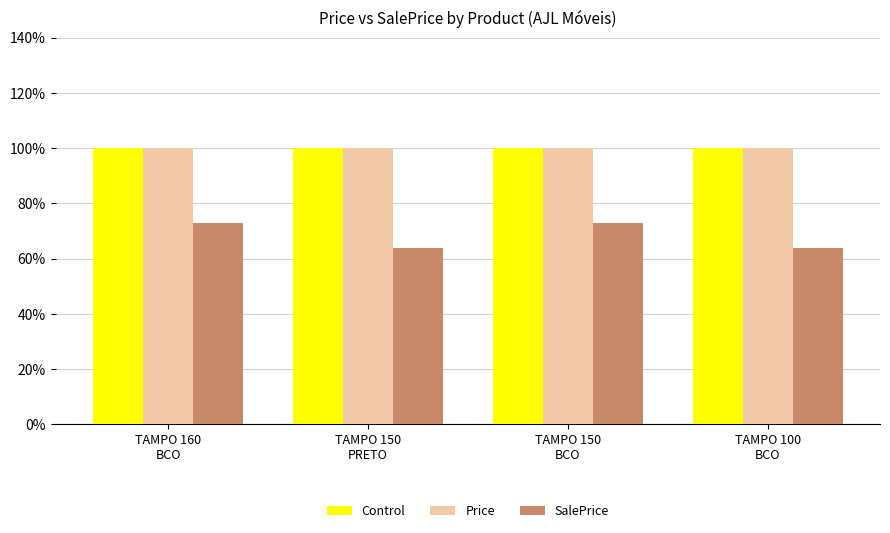

At how many categories does at least one series exceed 90?

4